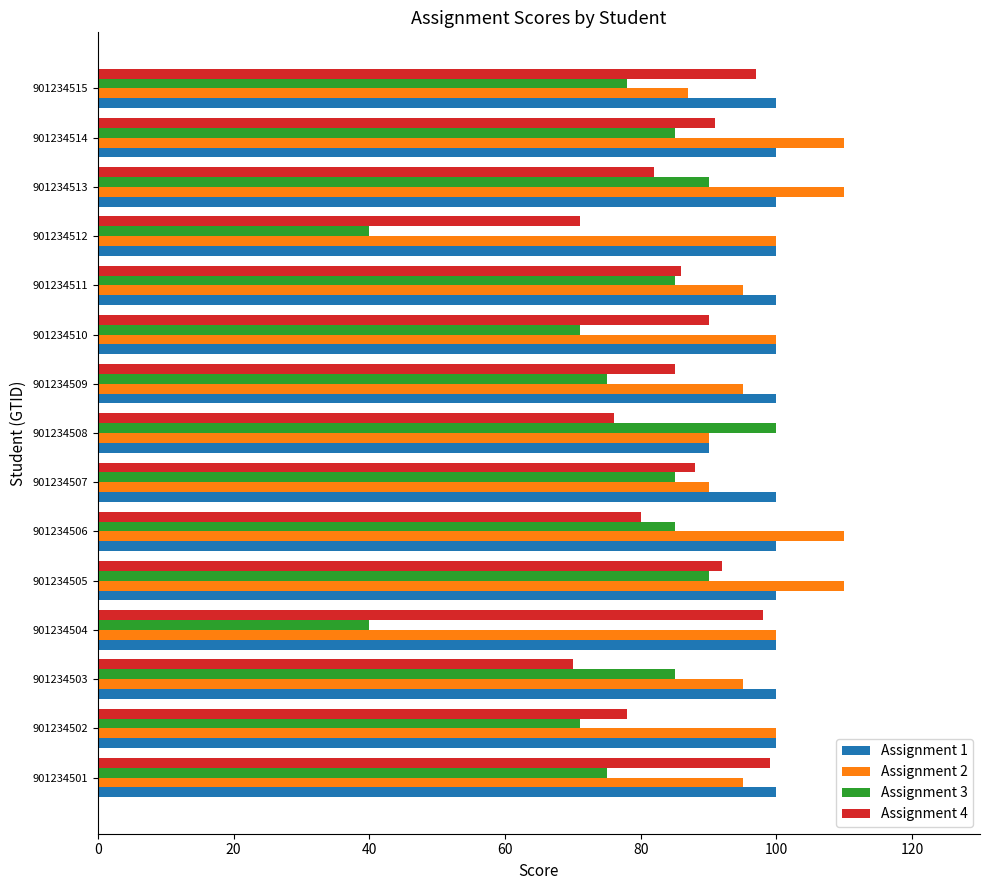

The value of Assignment 1 at 901234502 is 27. True or false?

False